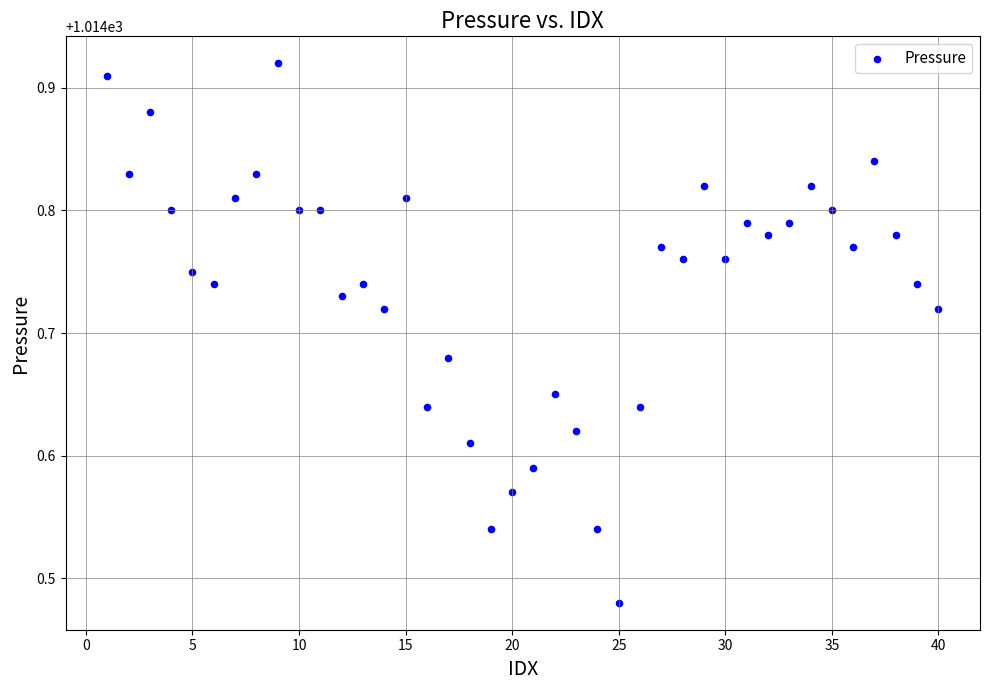

What is the range of X values (max minus min)?

39.0